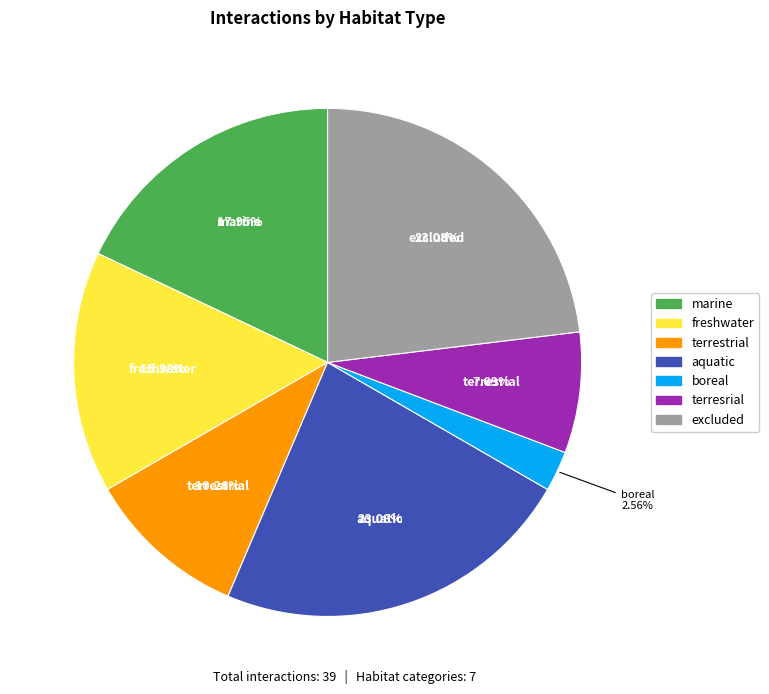

Is there any slice that represents more than half of the pie?

No